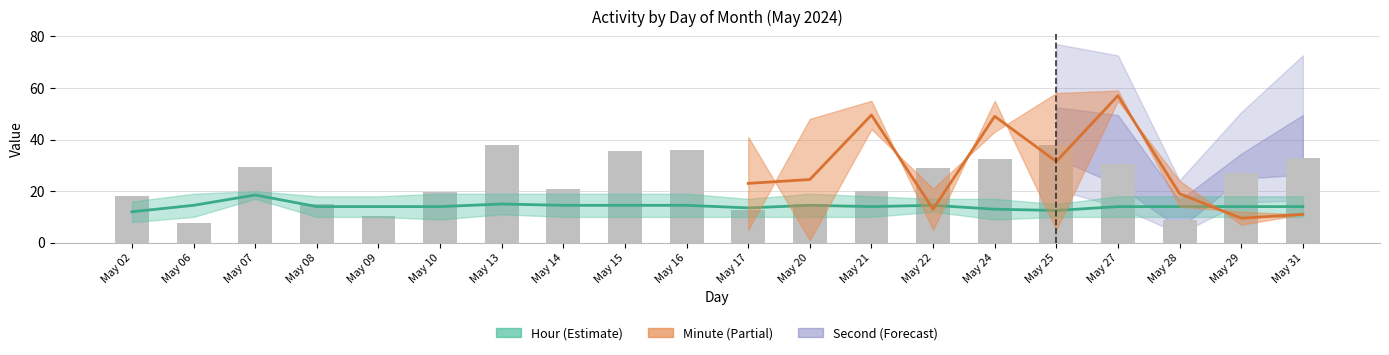

The chart shows a value of 10.5 at May 10. True or false?

False